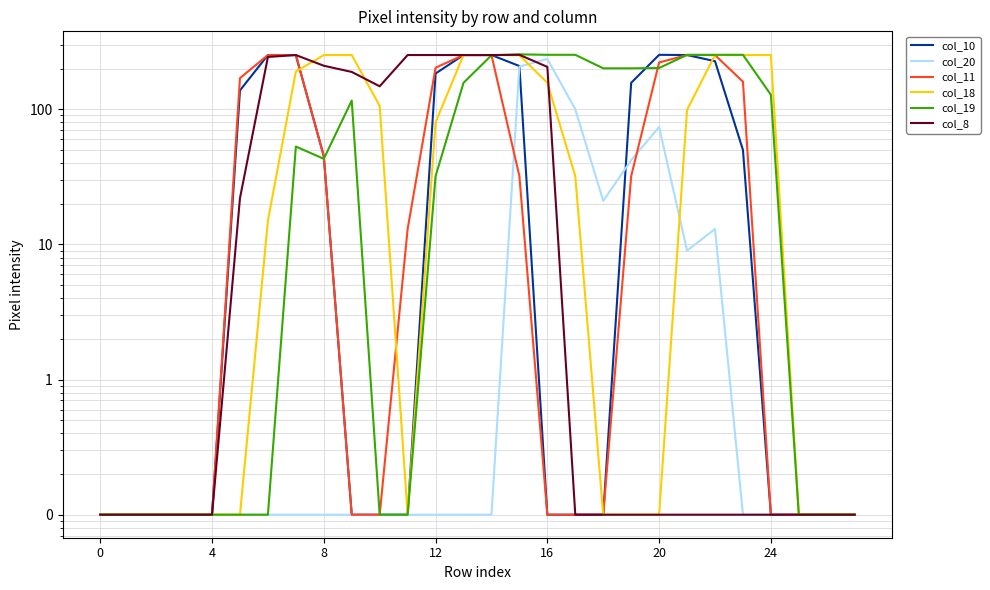

How many times do col_8 and col_20 cross each other?

1